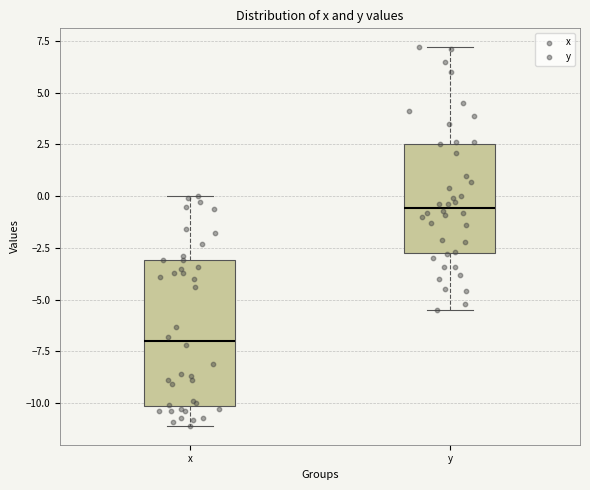

Reading left to right, read every box against the y-axis: the position of its median line, the range the box covers, and the ends of its whiskers. The values are not printed on the chart, so give them approximately, as read against the axis.

x: median -7.0, box -10.0 to -3.0, whiskers -11.0 to 0.0
y: median -0.5, box -2.5 to 2.5, whiskers -5.5 to 7.0